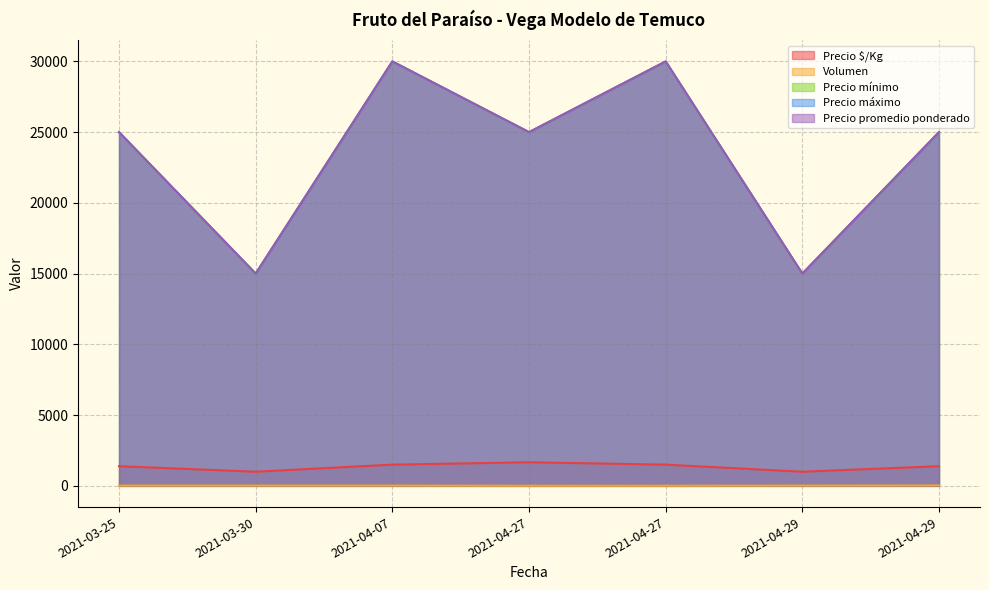

Which label corresponds to the largest value in the chart?

2021-04-07